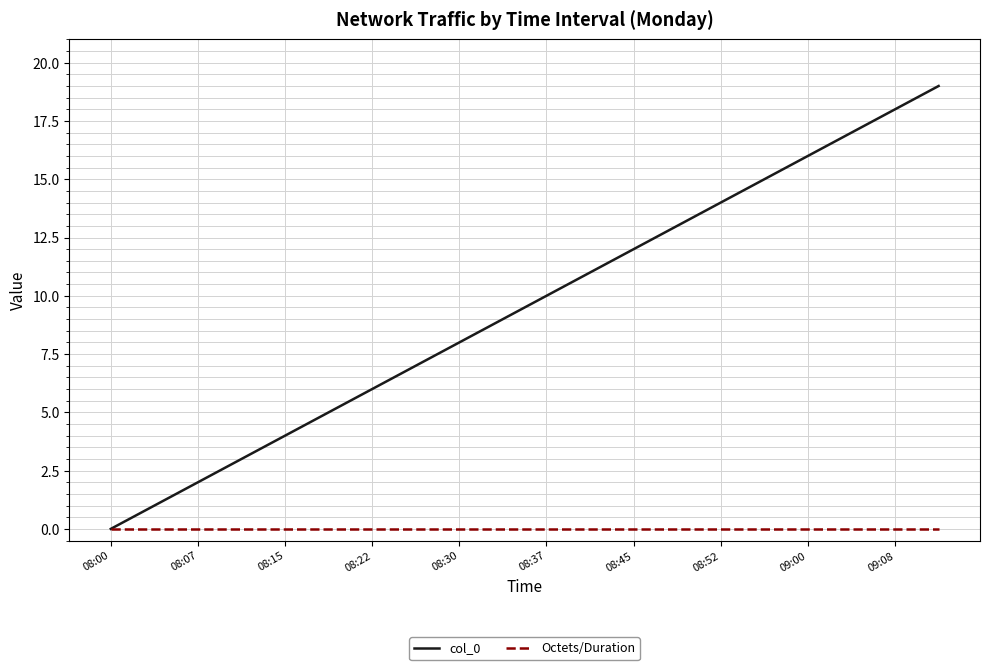

What is the greatest value displayed?

19